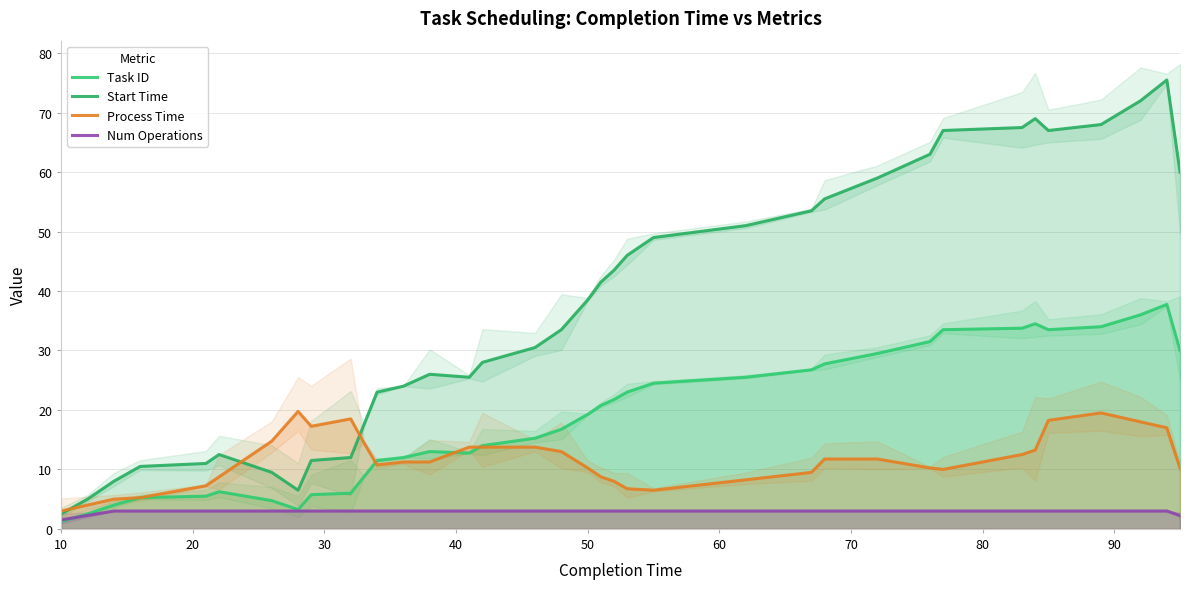

Between 80 and 10, which is larger?

80